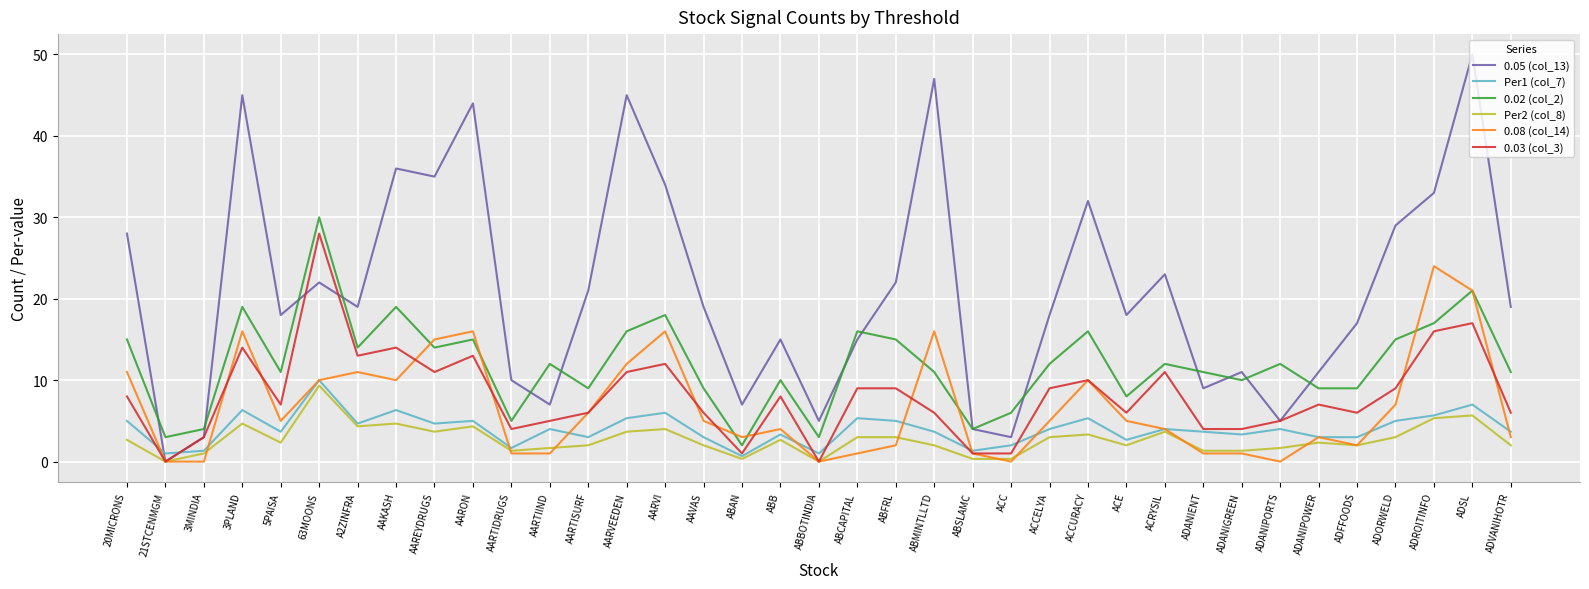

Reading left to right, extract all data points from this chart.

0.05 (col_13): 20MICRONS=28.0	21STCENMGM=0.0	3MINDIA=3.0	3PLAND=45.0	5PAISA=18.0	63MOONS=22.0	A2ZINFRA=19.0	AAKASH=36.0	AAREYDRUGS=35.0	AARON=44.0	AARTIDRUGS=10.0	AARTIIND=7.0	AARTISURF=21.0	AARVEEDEN=45.0	AARVI=34.0	AAVAS=19.0	ABAN=7.0	ABB=15.0	ABBOTINDIA=5.0	ABCAPITAL=15.0	ABFRL=22.0	ABMINTLLTD=47.0	ABSLAMC=4.0	ACC=3.0	ACCELYA=18.0	ACCURACY=32.0	ACE=18.0	ACRYSIL=23.0	ADANIENT=9.0	ADANIGREEN=11.0	ADANIPORTS=5.0	ADANIPOWER=11.0	ADFFOODS=17.0	ADORWELD=29.0	ADROITINFO=33.0	ADSL=50.0	ADVANIHOTR=19.0
Per1 (col_7): 20MICRONS=5.0	21STCENMGM=1.0	3MINDIA=1.3	3PLAND=6.3	5PAISA=3.7	63MOONS=10.0	A2ZINFRA=4.7	AAKASH=6.3	AAREYDRUGS=4.7	AARON=5.0	AARTIDRUGS=1.7	AARTIIND=4.0	AARTISURF=3.0	AARVEEDEN=5.3	AARVI=6.0	AAVAS=3.0	ABAN=0.7	ABB=3.3	ABBOTINDIA=1.0	ABCAPITAL=5.3	ABFRL=5.0	ABMINTLLTD=3.7	ABSLAMC=1.3	ACC=2.0	ACCELYA=4.0	ACCURACY=5.3	ACE=2.7	ACRYSIL=4.0	ADANIENT=3.7	ADANIGREEN=3.3	ADANIPORTS=4.0	ADANIPOWER=3.0	ADFFOODS=3.0	ADORWELD=5.0	ADROITINFO=5.7	ADSL=7.0	ADVANIHOTR=3.7
0.02 (col_2): 20MICRONS=15.0	21STCENMGM=3.0	3MINDIA=4.0	3PLAND=19.0	5PAISA=11.0	63MOONS=30.0	A2ZINFRA=14.0	AAKASH=19.0	AAREYDRUGS=14.0	AARON=15.0	AARTIDRUGS=5.0	AARTIIND=12.0	AARTISURF=9.0	AARVEEDEN=16.0	AARVI=18.0	AAVAS=9.0	ABAN=2.0	ABB=10.0	ABBOTINDIA=3.0	ABCAPITAL=16.0	ABFRL=15.0	ABMINTLLTD=11.0	ABSLAMC=4.0	ACC=6.0	ACCELYA=12.0	ACCURACY=16.0	ACE=8.0	ACRYSIL=12.0	ADANIENT=11.0	ADANIGREEN=10.0	ADANIPORTS=12.0	ADANIPOWER=9.0	ADFFOODS=9.0	ADORWELD=15.0	ADROITINFO=17.0	ADSL=21.0	ADVANIHOTR=11.0
Per2 (col_8): 20MICRONS=2.7	21STCENMGM=0.0	3MINDIA=1.0	3PLAND=4.7	5PAISA=2.3	63MOONS=9.3	A2ZINFRA=4.3	AAKASH=4.7	AAREYDRUGS=3.7	AARON=4.3	AARTIDRUGS=1.3	AARTIIND=1.7	AARTISURF=2.0	AARVEEDEN=3.7	AARVI=4.0	AAVAS=2.0	ABAN=0.3	ABB=2.7	ABBOTINDIA=0.0	ABCAPITAL=3.0	ABFRL=3.0	ABMINTLLTD=2.0	ABSLAMC=0.3	ACC=0.3	ACCELYA=3.0	ACCURACY=3.3	ACE=2.0	ACRYSIL=3.7	ADANIENT=1.3	ADANIGREEN=1.3	ADANIPORTS=1.7	ADANIPOWER=2.3	ADFFOODS=2.0	ADORWELD=3.0	ADROITINFO=5.3	ADSL=5.7	ADVANIHOTR=2.0
0.08 (col_14): 20MICRONS=11.0	21STCENMGM=0.0	3MINDIA=0.0	3PLAND=16.0	5PAISA=5.0	63MOONS=10.0	A2ZINFRA=11.0	AAKASH=10.0	AAREYDRUGS=15.0	AARON=16.0	AARTIDRUGS=1.0	AARTIIND=1.0	AARTISURF=6.0	AARVEEDEN=12.0	AARVI=16.0	AAVAS=5.0	ABAN=3.0	ABB=4.0	ABBOTINDIA=0.0	ABCAPITAL=1.0	ABFRL=2.0	ABMINTLLTD=16.0	ABSLAMC=1.0	ACC=0.0	ACCELYA=5.0	ACCURACY=10.0	ACE=5.0	ACRYSIL=4.0	ADANIENT=1.0	ADANIGREEN=1.0	ADANIPORTS=0.0	ADANIPOWER=3.0	ADFFOODS=2.0	ADORWELD=7.0	ADROITINFO=24.0	ADSL=21.0	ADVANIHOTR=3.0
0.03 (col_3): 20MICRONS=8.0	21STCENMGM=0.0	3MINDIA=3.0	3PLAND=14.0	5PAISA=7.0	63MOONS=28.0	A2ZINFRA=13.0	AAKASH=14.0	AAREYDRUGS=11.0	AARON=13.0	AARTIDRUGS=4.0	AARTIIND=5.0	AARTISURF=6.0	AARVEEDEN=11.0	AARVI=12.0	AAVAS=6.0	ABAN=1.0	ABB=8.0	ABBOTINDIA=0.0	ABCAPITAL=9.0	ABFRL=9.0	ABMINTLLTD=6.0	ABSLAMC=1.0	ACC=1.0	ACCELYA=9.0	ACCURACY=10.0	ACE=6.0	ACRYSIL=11.0	ADANIENT=4.0	ADANIGREEN=4.0	ADANIPORTS=5.0	ADANIPOWER=7.0	ADFFOODS=6.0	ADORWELD=9.0	ADROITINFO=16.0	ADSL=17.0	ADVANIHOTR=6.0